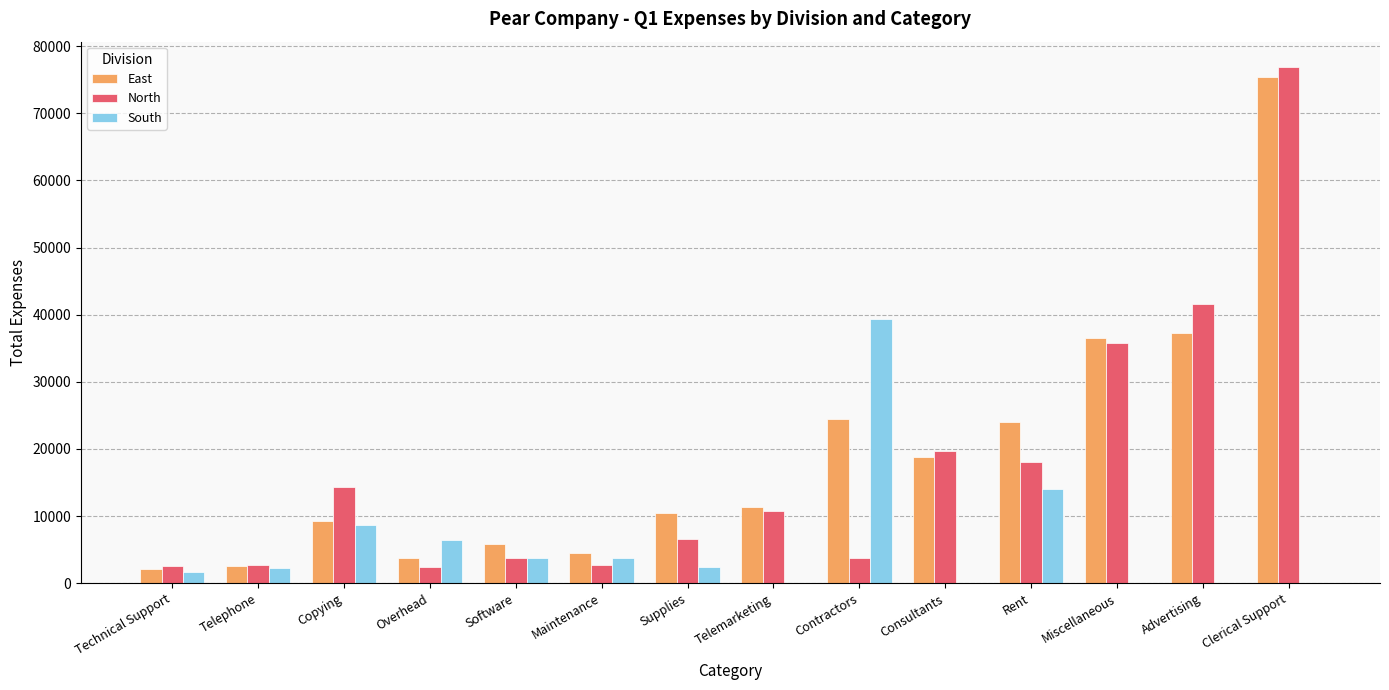

What is the maximum value shown in the chart?

76830